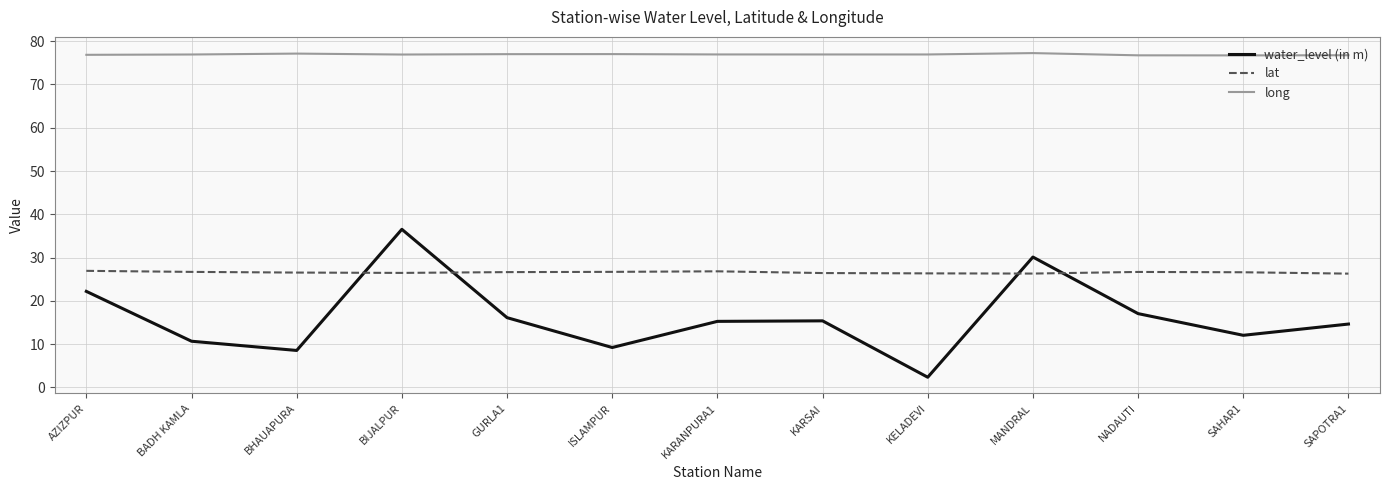

What value does the lat series have at KARANPURA1?

26.8